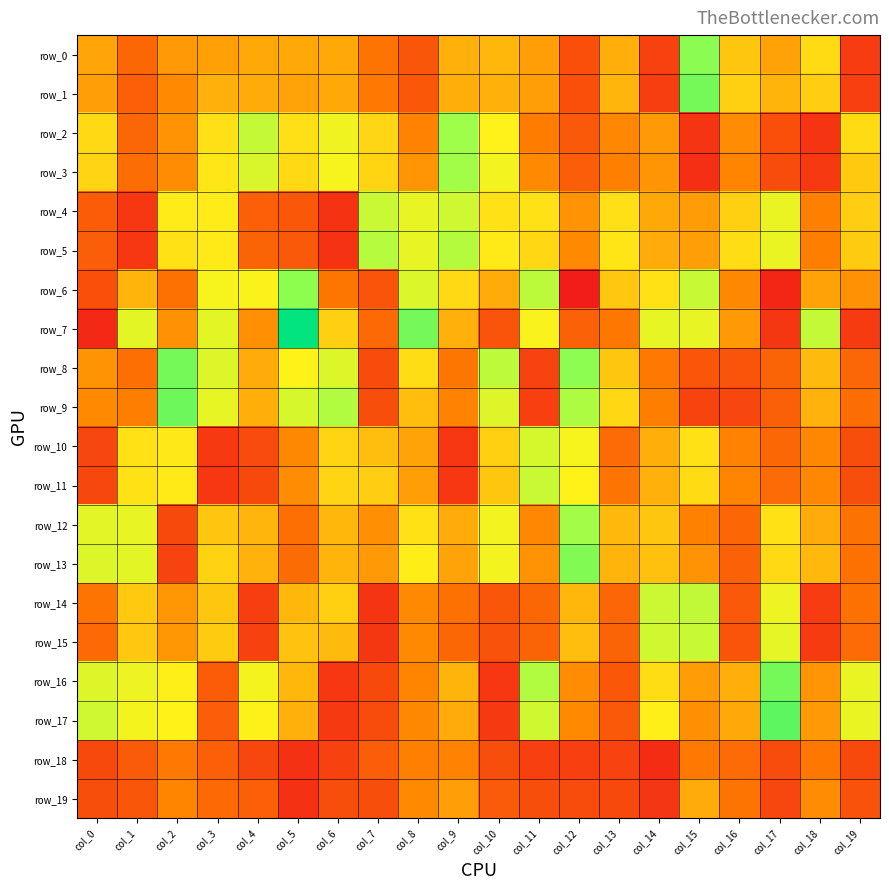

True or false: row_10 has a value of 0.8 at col_11.

True